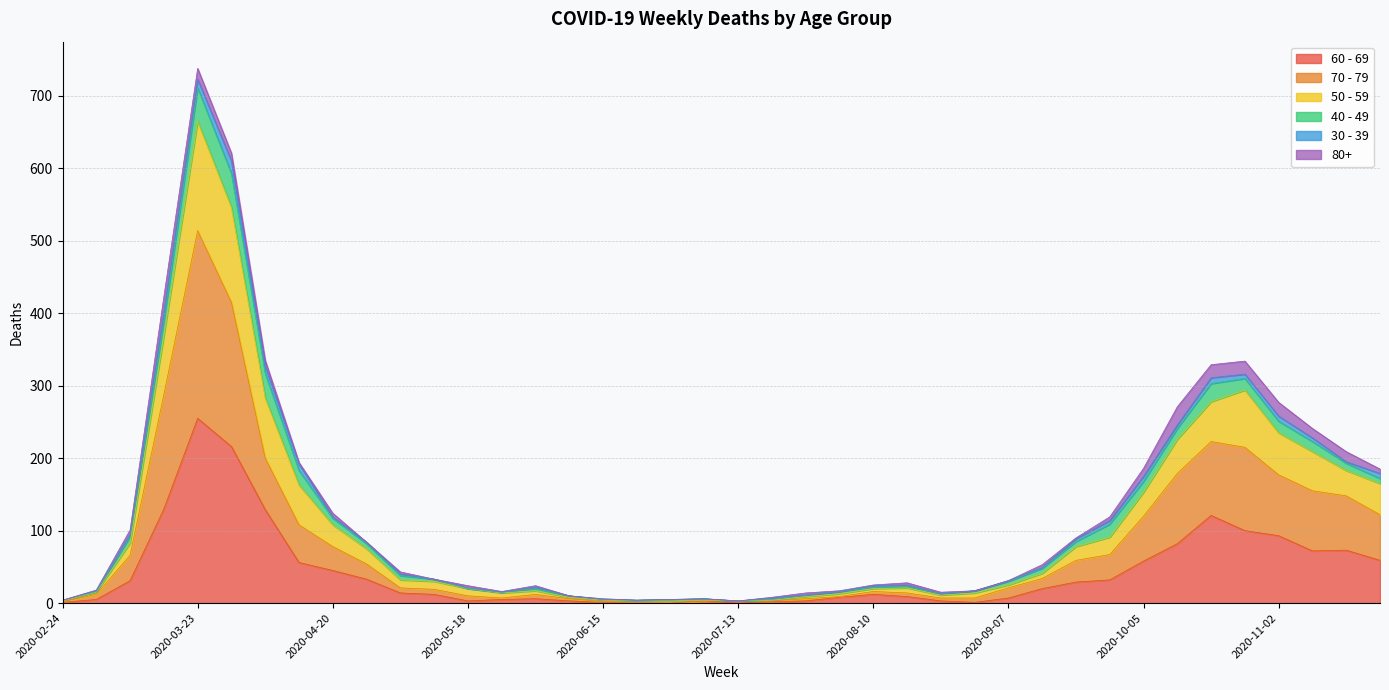

Count the number of categories in the chart.

40